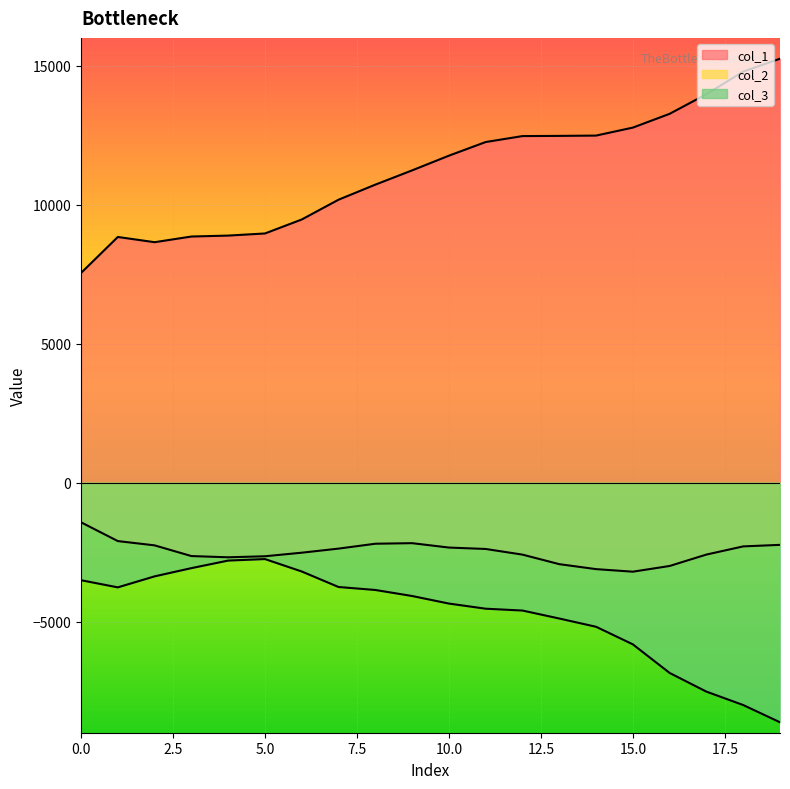

True or false: col_3 has a value of -7522 at 17.

True